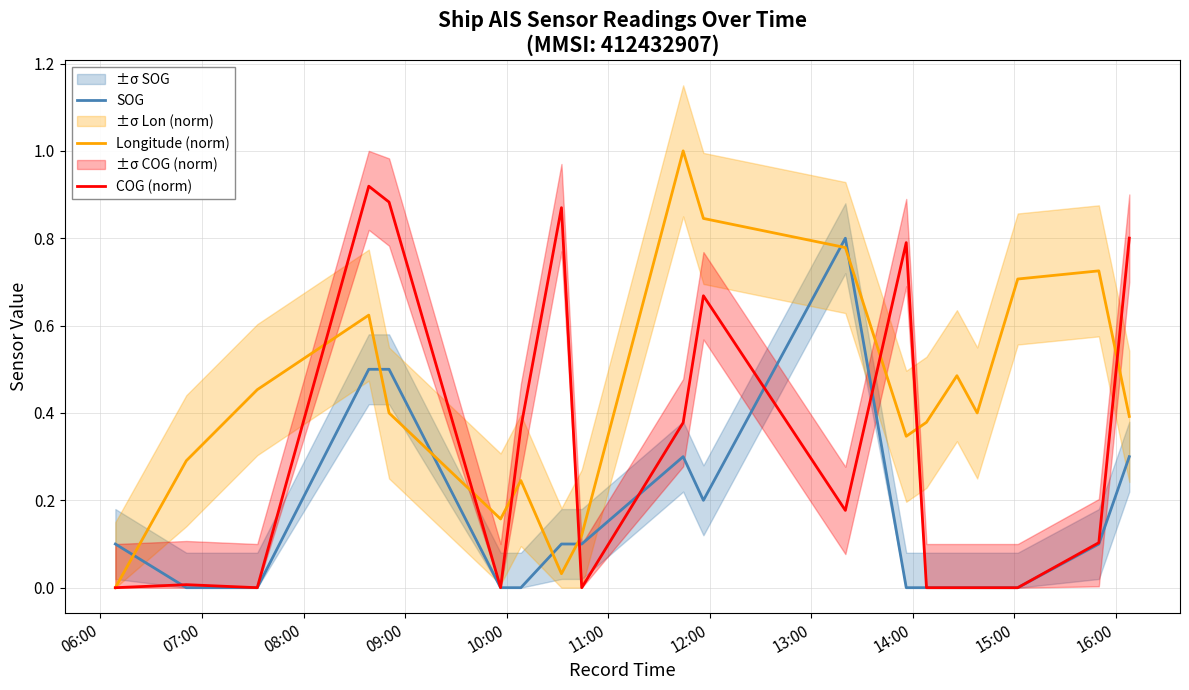

True or false: Longitude (norm) and SOG cross at least once.

True